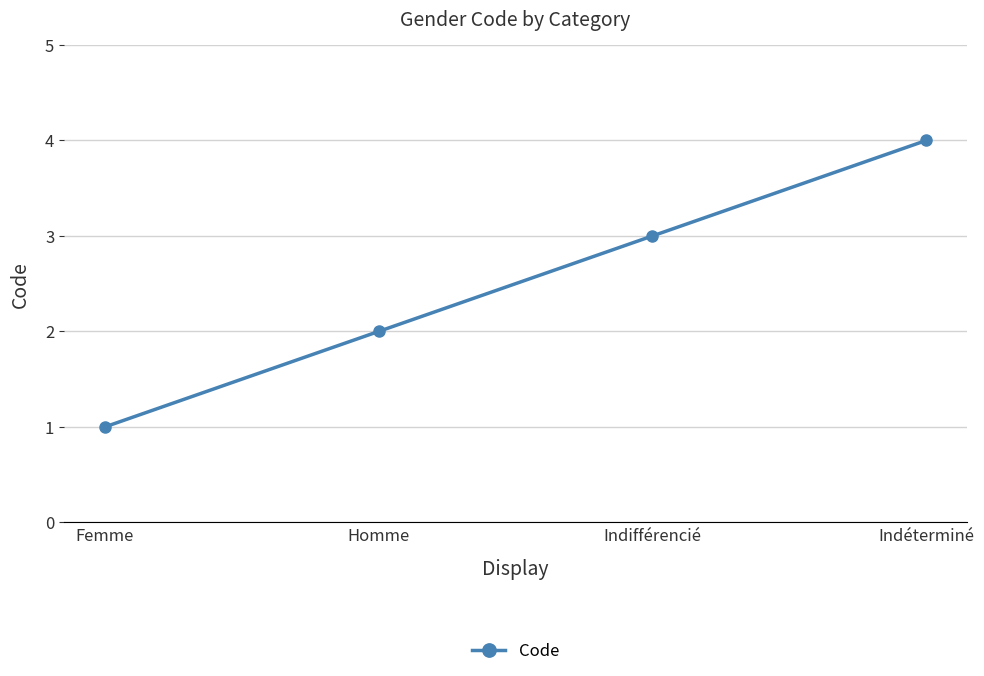

Read the value at Indéterminé.

4